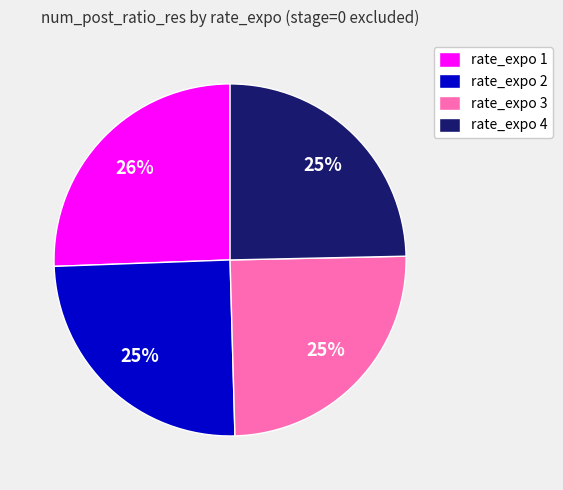

To the nearest percent, what is the average slice percentage?

25%